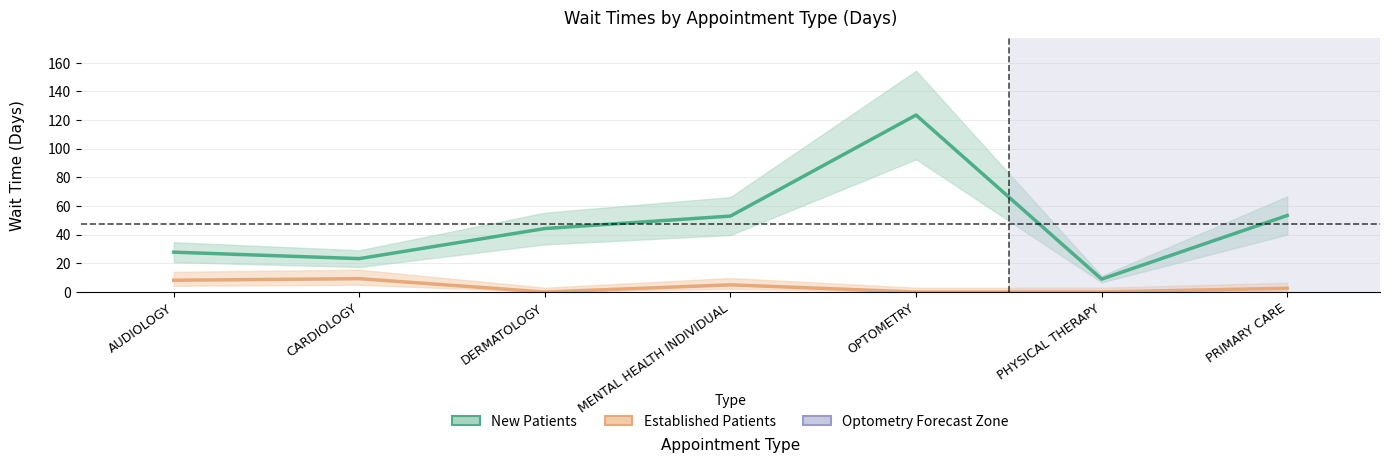

What is the maximum value shown in the chart?

123.5